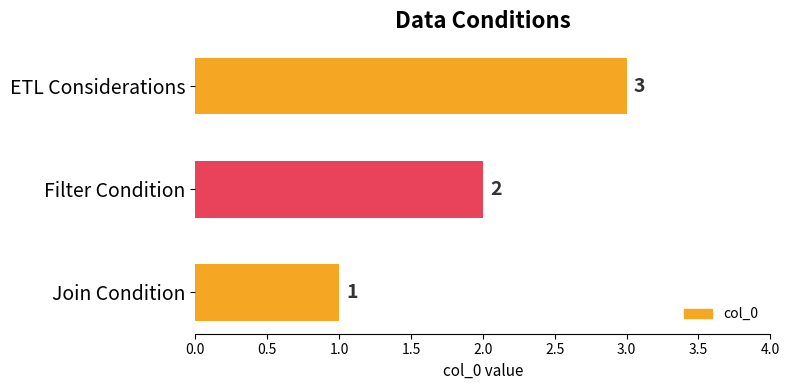

The value at ETL Considerations is 1. True or false?

False